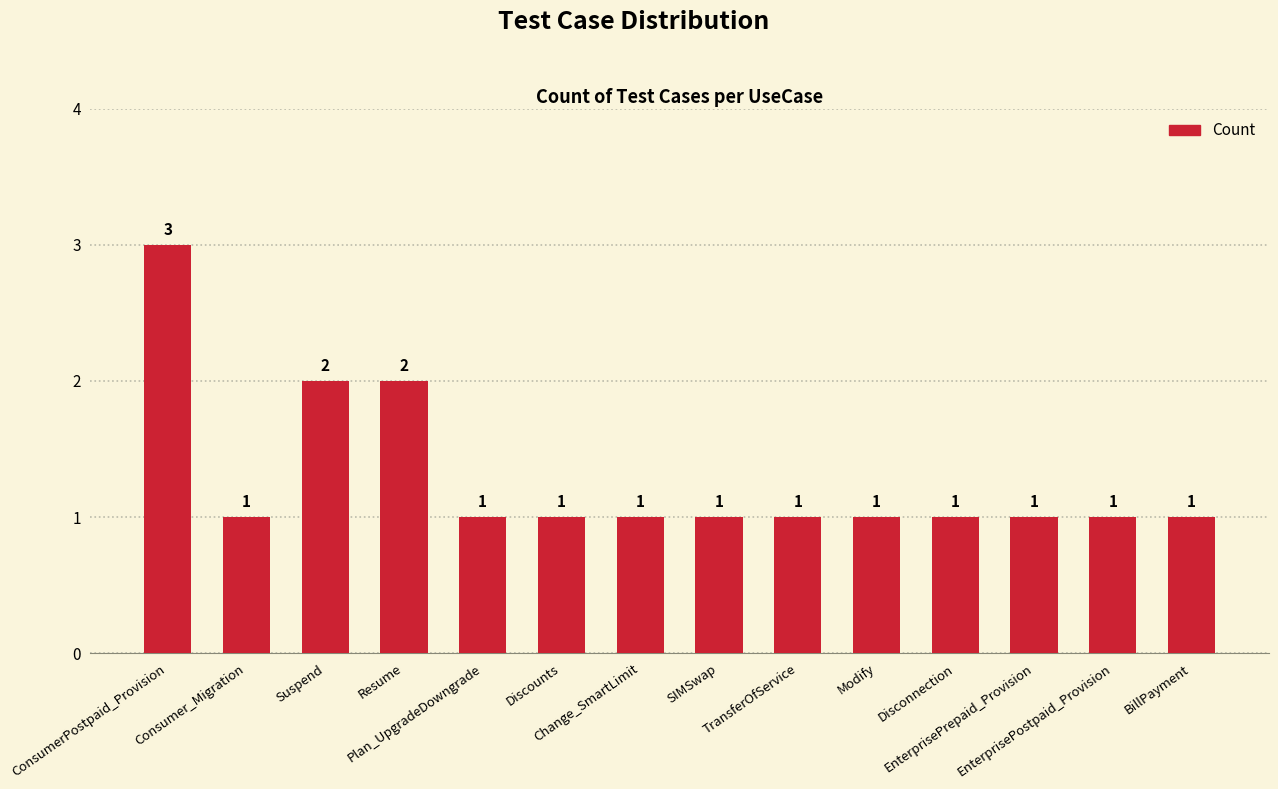

What is the ratio of the value at Resume to the value at SIMSwap?

2.0